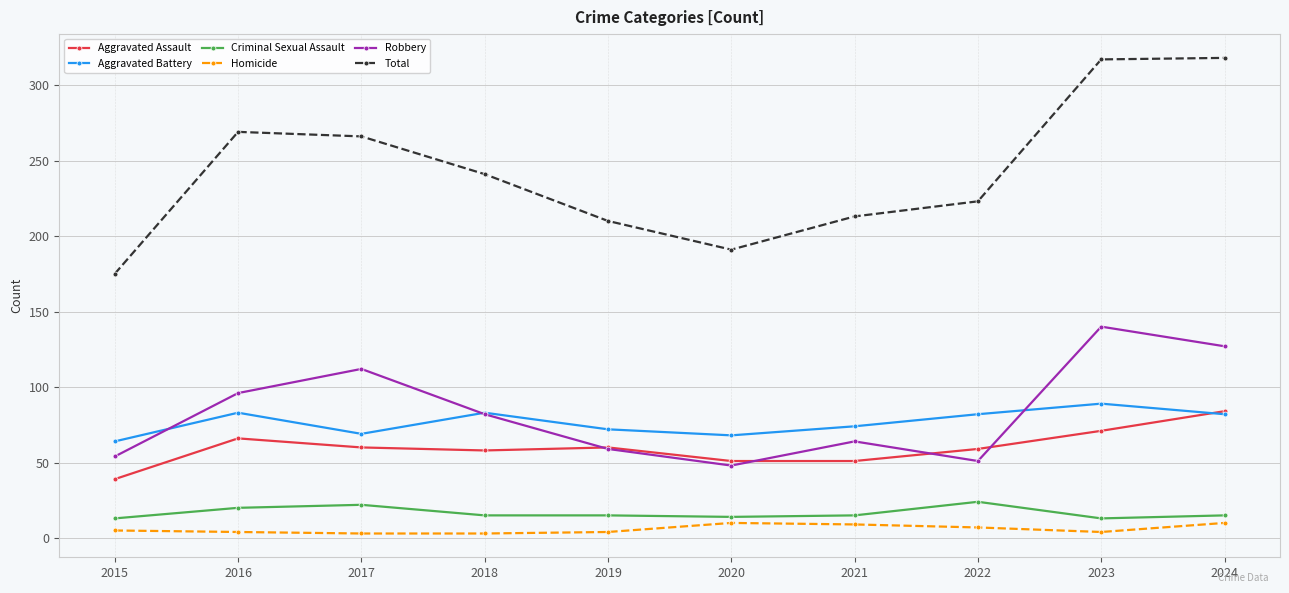

Count the number of data series in this chart.

6